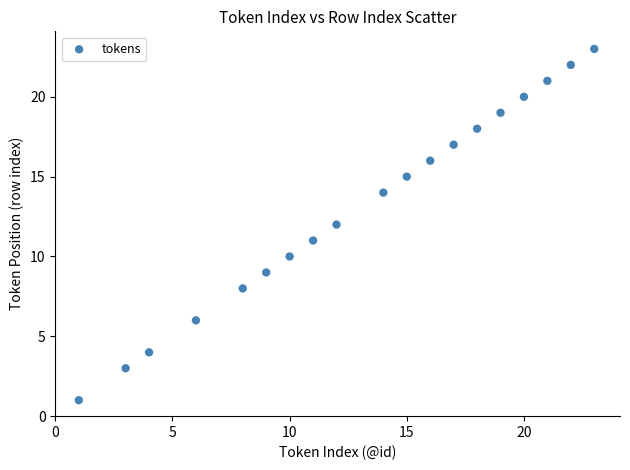

What is the range of X values (max minus min)?

22